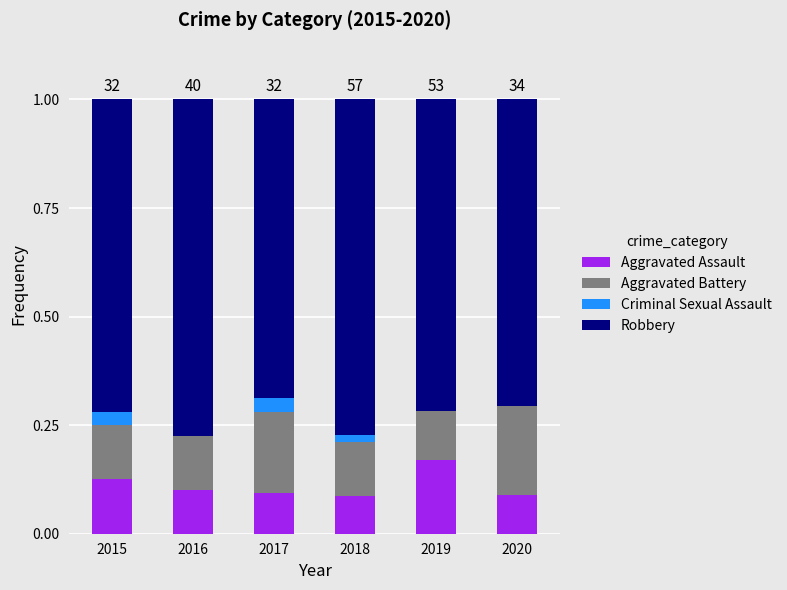

The Aggravated Assault series shows 0.3 at 2019. True or false?

False